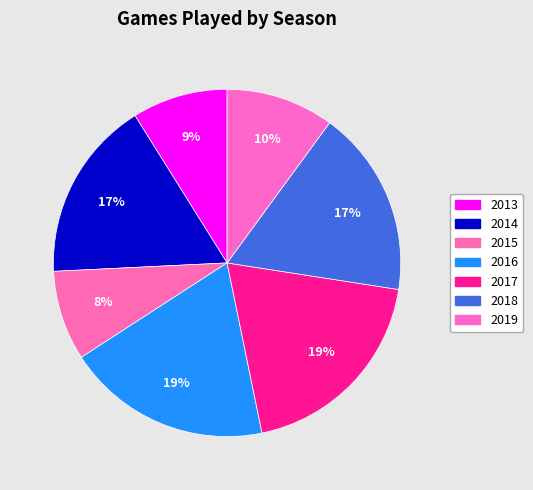

What is the ratio of the value at 2015 to the value at 2019?

0.8